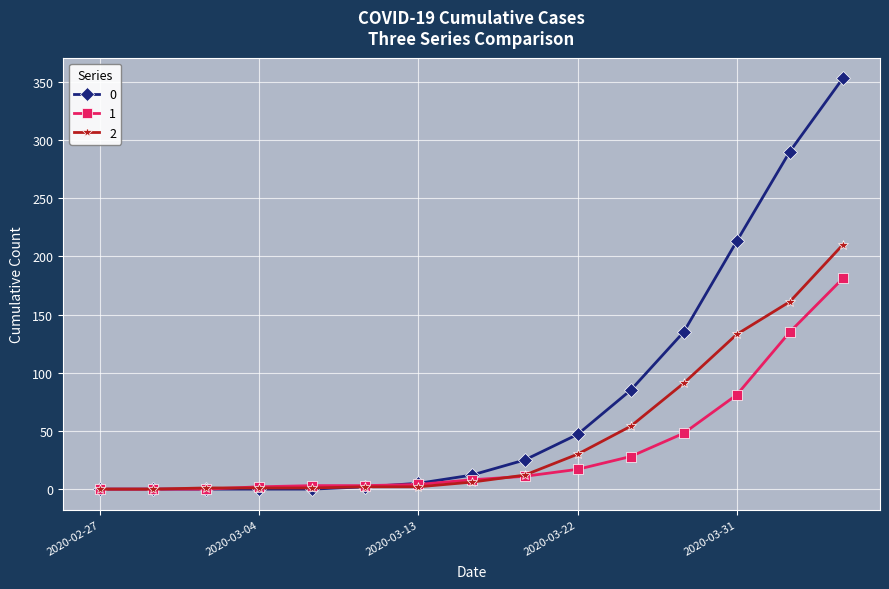

List the series in order of their overall mean, lowest first.

1, 2, 0